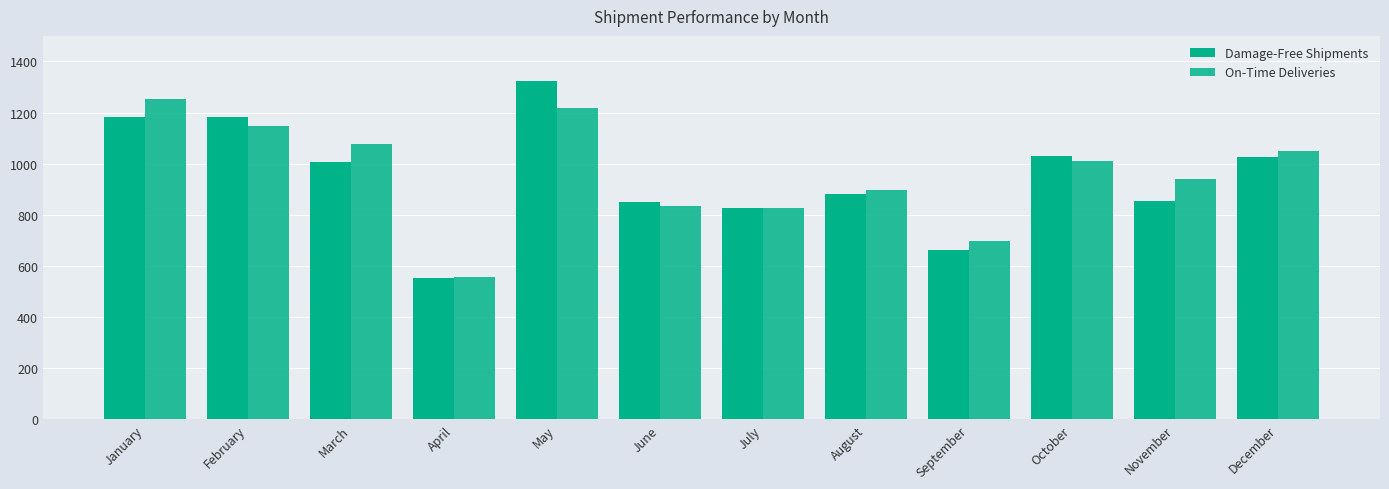

How many groups of bars are there?

12